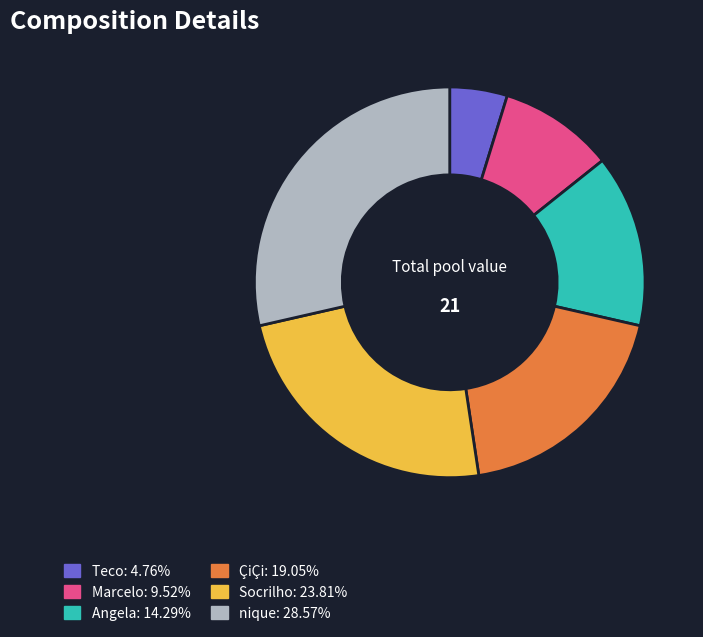

Is it true that nique is 29% of the pie?

True